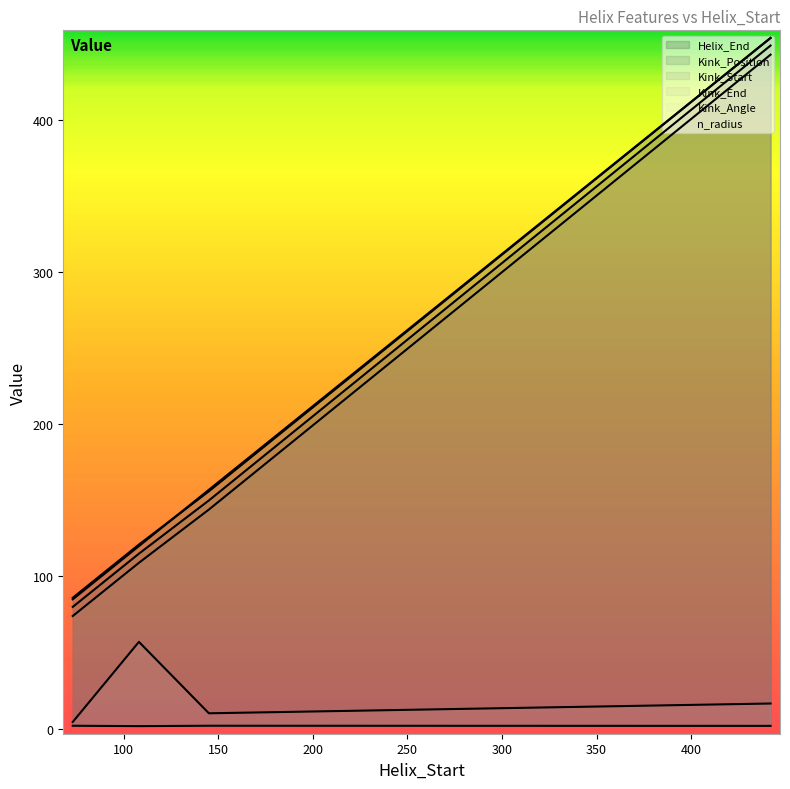

Reading right to left, transcribe all the data shown in this chart.

Helix_End: 454.0	157.0	157.0	120.0	85.0
Kink_Position: 449.0	150.0	150.0	115.0	80.0
Kink_Start: 443.0	144.0	144.0	109.0	74.0
Kink_End: 454.0	156.0	156.0	121.0	86.0
Kink_Angle: 16.5	10.1	10.1	57.0	4.3
n_radius: 1.8	1.9	1.9	1.6	1.9